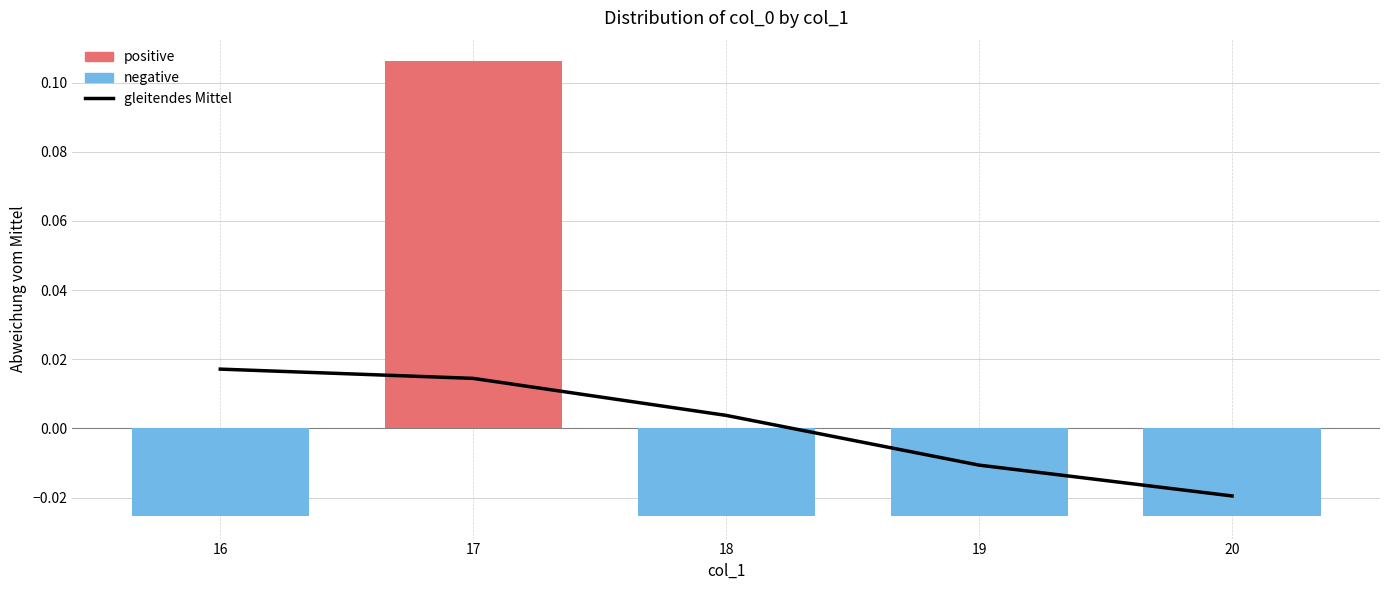

The chart shows a value of -0.0 at 20. True or false?

False